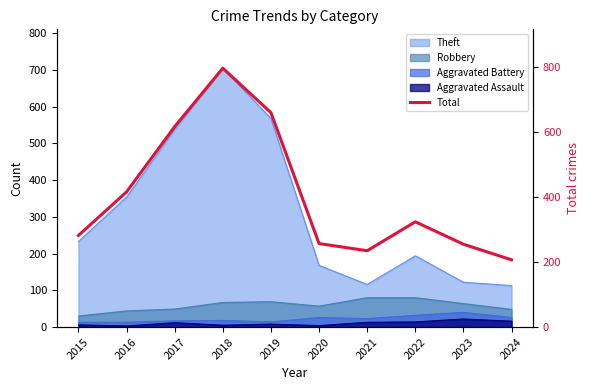

Reading left to right, extract all data points from this chart.

282	416	617	797	660	257	235	324	255	207